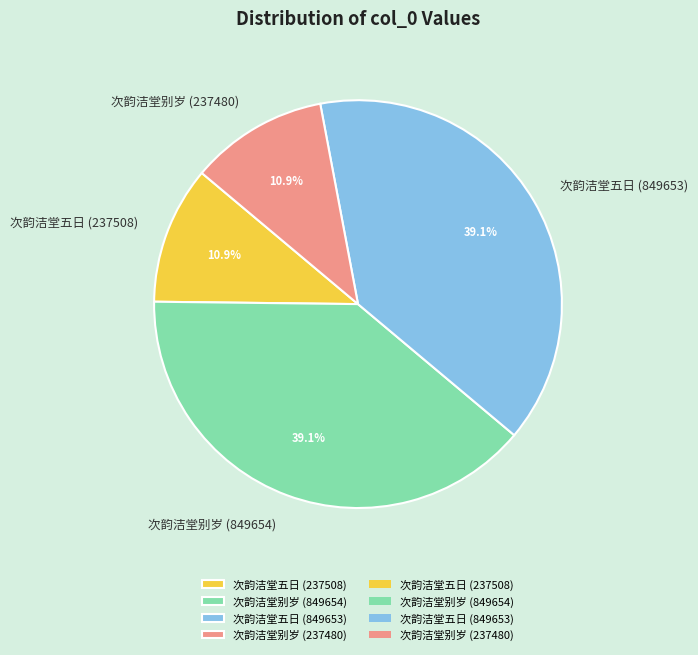

Does 次韵洁堂五日 (237508) account for over 50% of the chart?

No